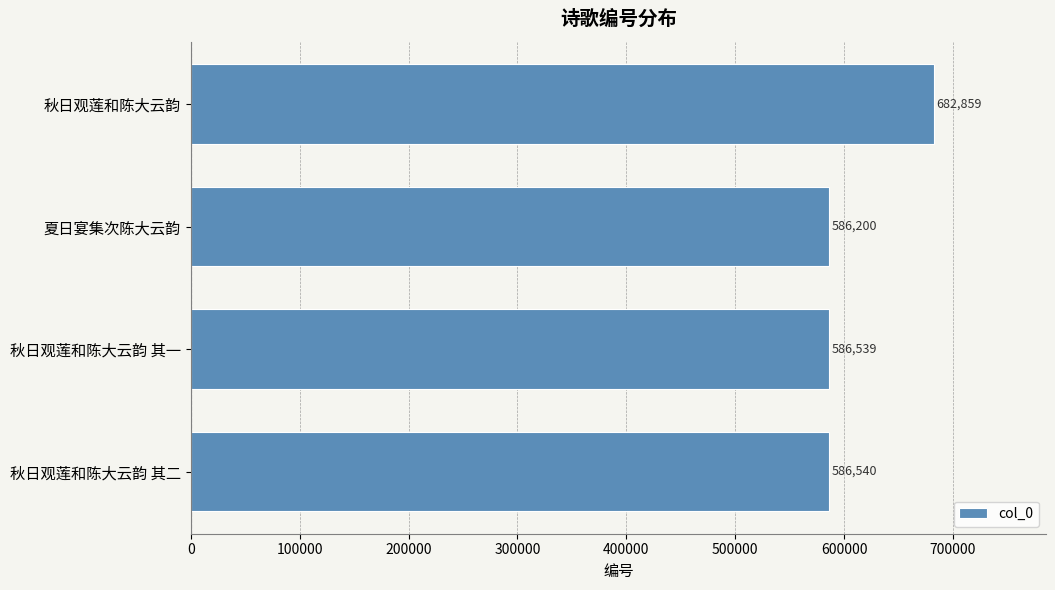

What is the minimum value shown in the chart?

586200